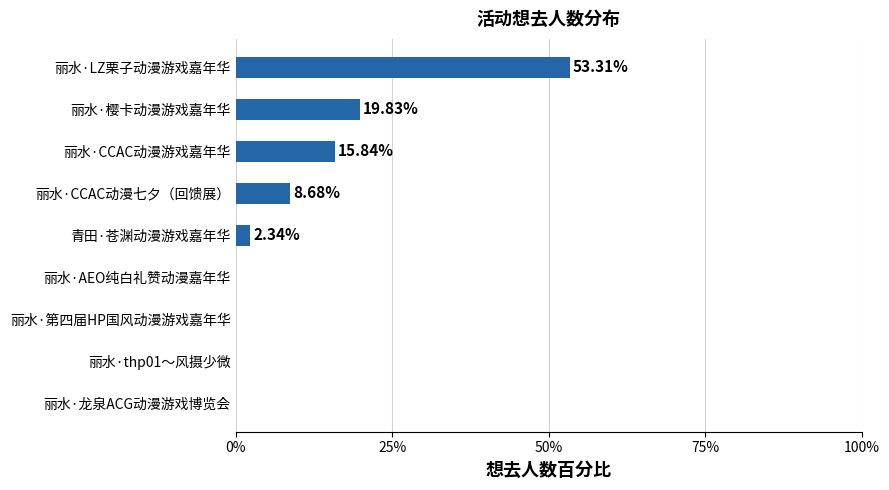

Where is the data nearest to the value 26?

丽水·樱卡动漫游戏嘉年华